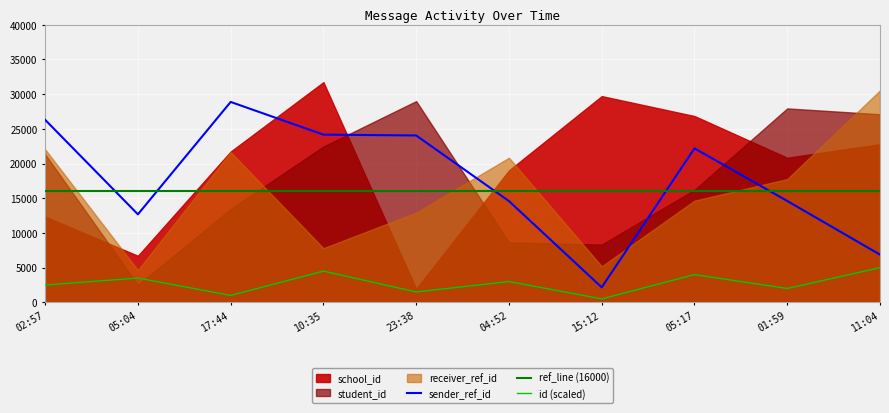

What is the difference between the highest and lowest values at 2024-04-08T05:04:21?

12675